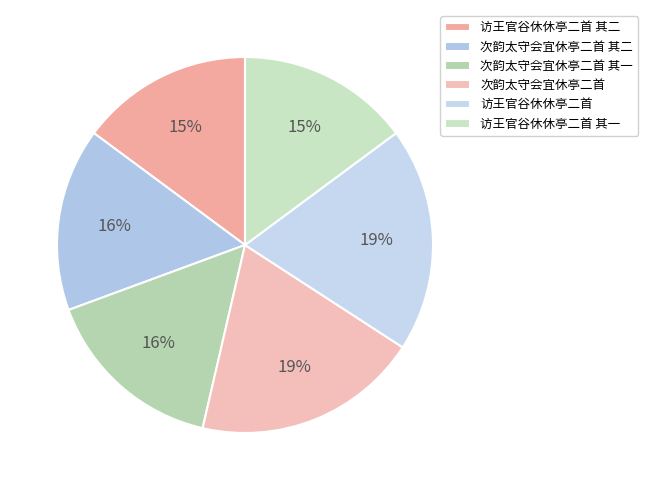

The 访王官谷休休亭二首 slice represents 7% of the pie. True or false?

False